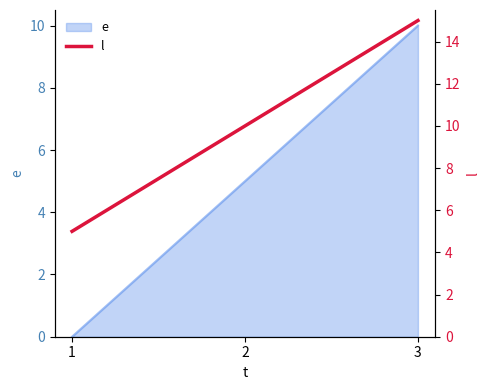

At which category does the chart reach its peak across all series?

3